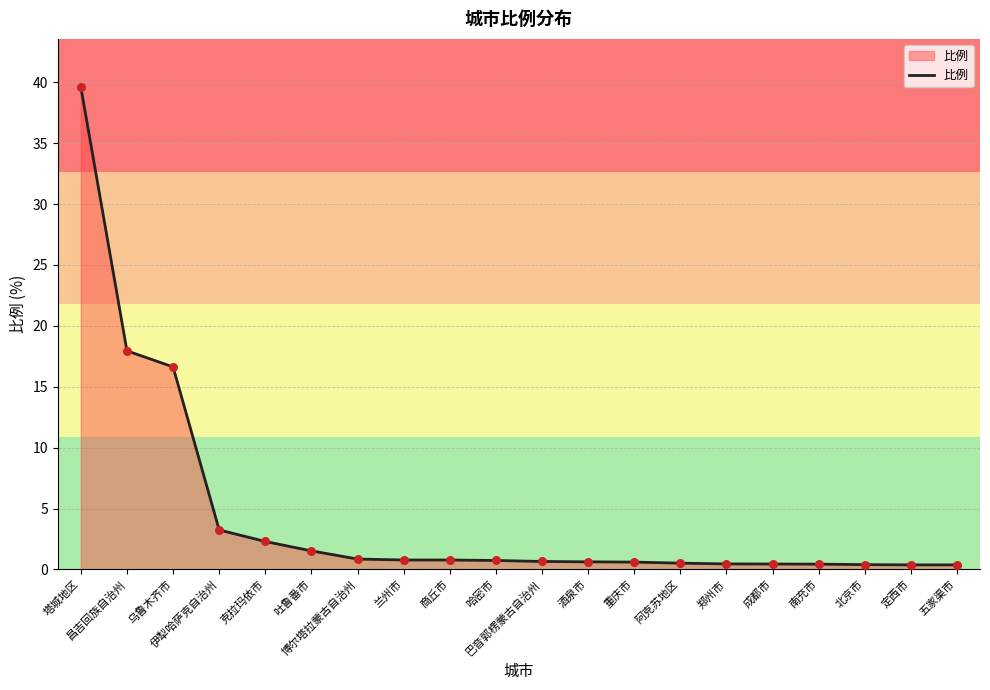

Which has a higher value, 郑州市 or 兰州市?

兰州市